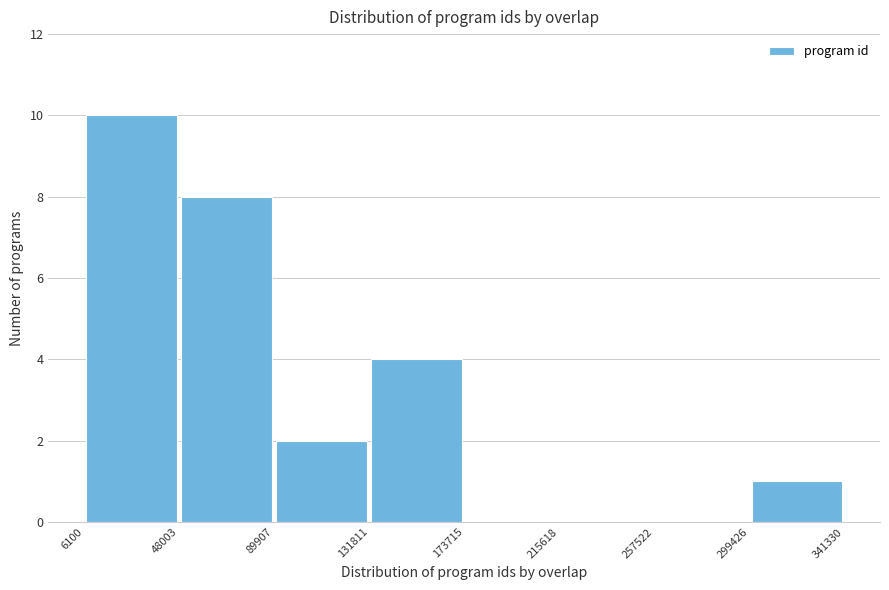

Reading left to right, transcribe this chart: for each bar, give the range it covers on the x-axis and its height. The values are not printed on the chart, so give them approximately, as read against the axis.

6100 to 48003: 10
48003 to 89907: 8
89907 to 131811: 2
131811 to 173715: 4
173715 to 215618: 0
215618 to 257522: 0
257522 to 299426: 0
299426 to 341330: 1